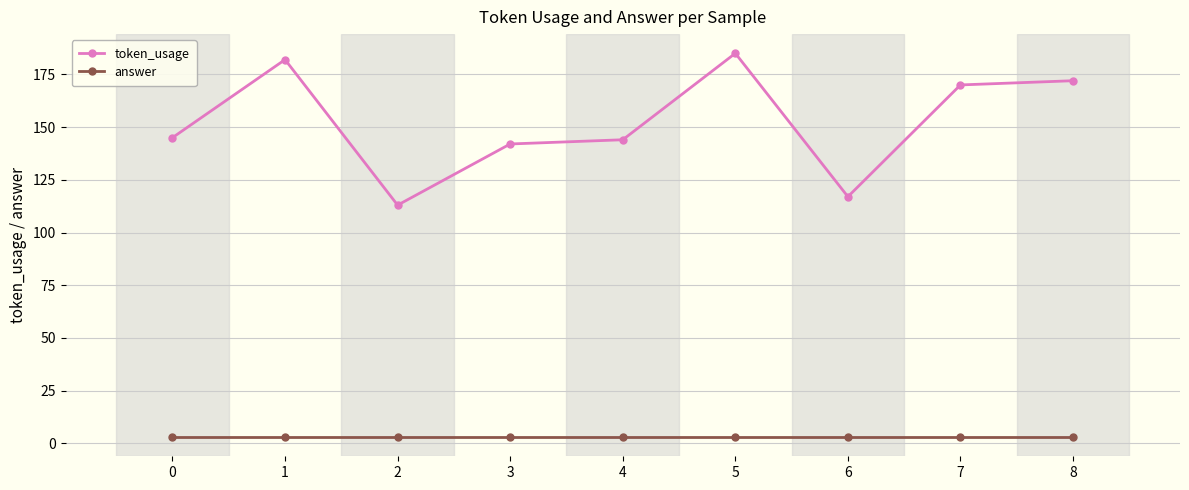

Which series changed the most between 2 and 4?

token_usage